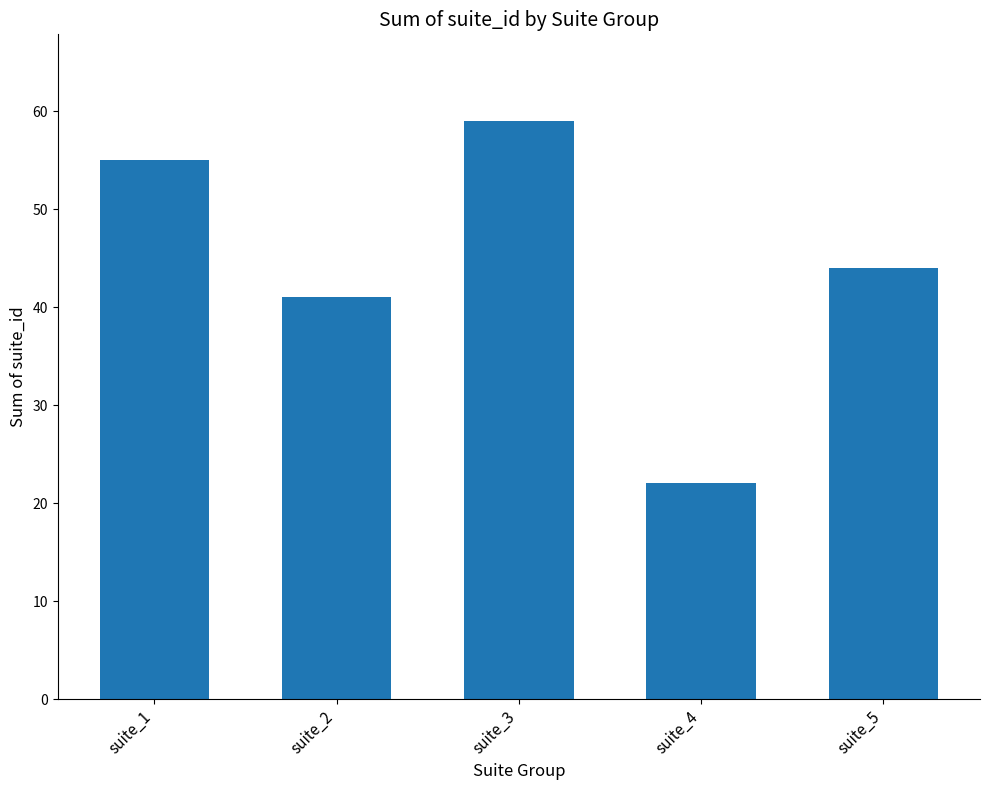

What is the value of the 1st bar from the left?

55